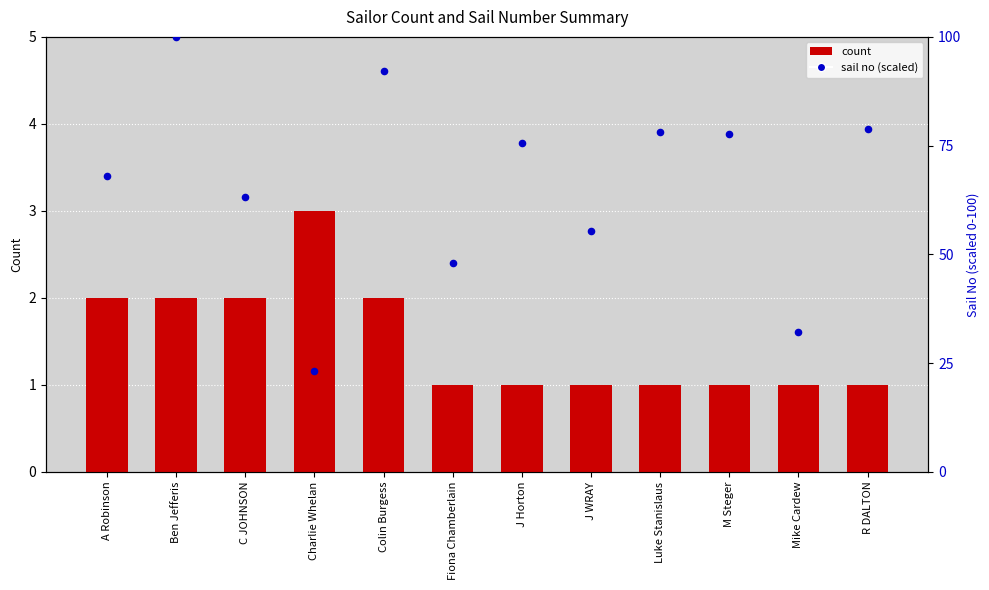

Which series reaches the maximum Y coordinate?

percentile rank within the sample